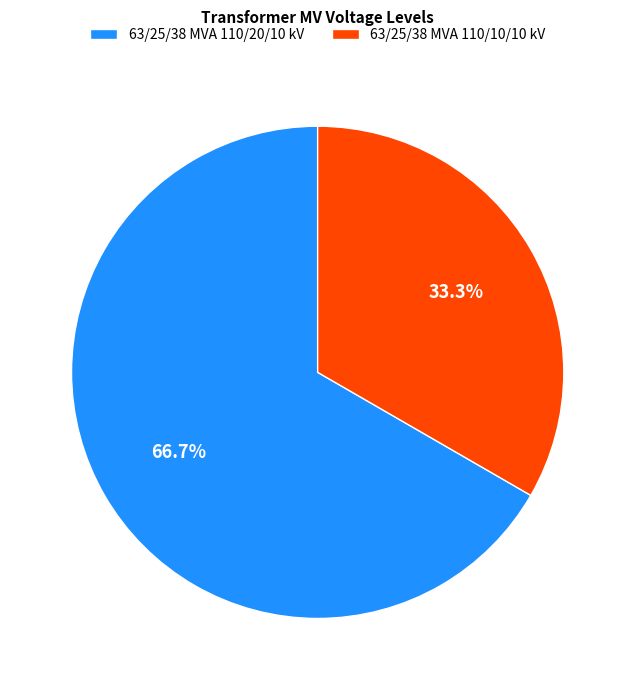

True or false: 63/25/38 MVA 110/20/10 kV accounts for 79% of the total.

False